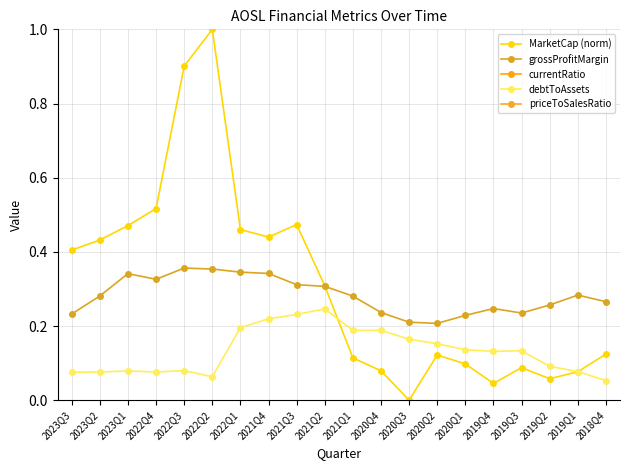

Which series has the largest range (max minus min)?

priceToSalesRatio